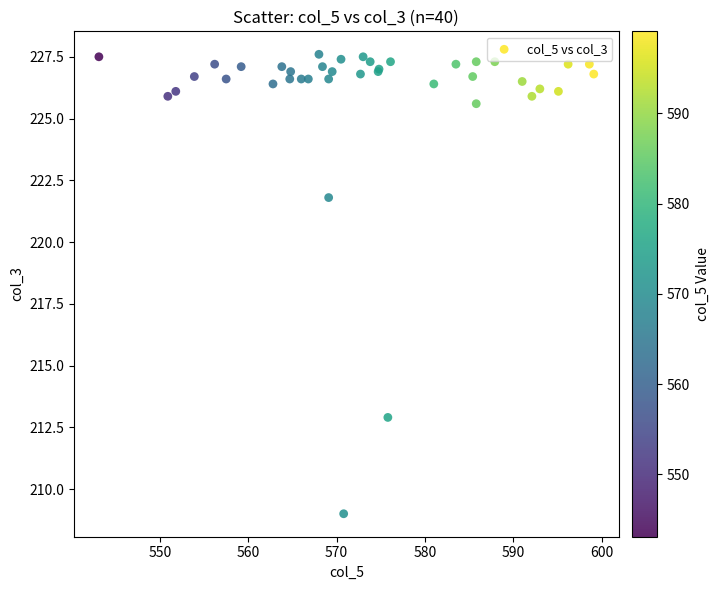

What Y value in the scatter plot is closest to 218?

221.8